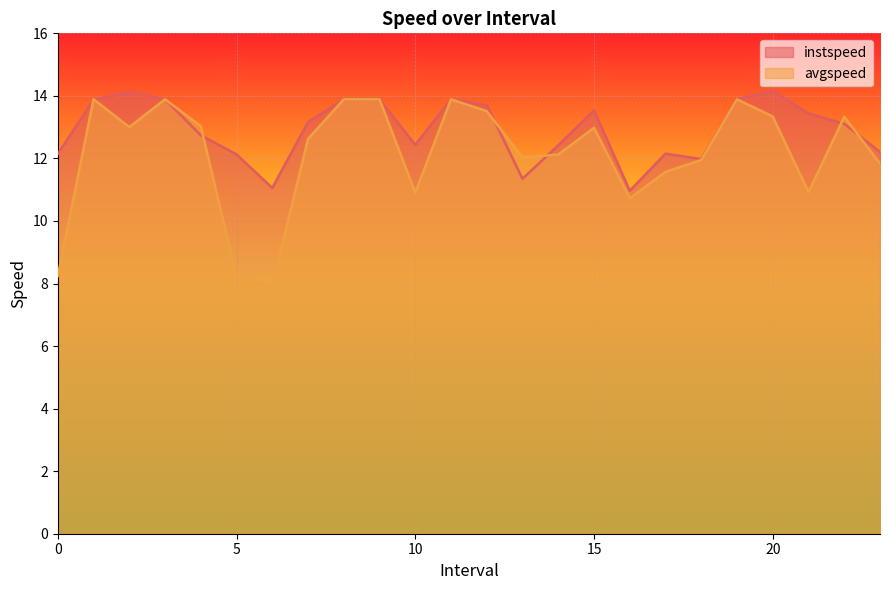

How many series are shown in this chart?

2